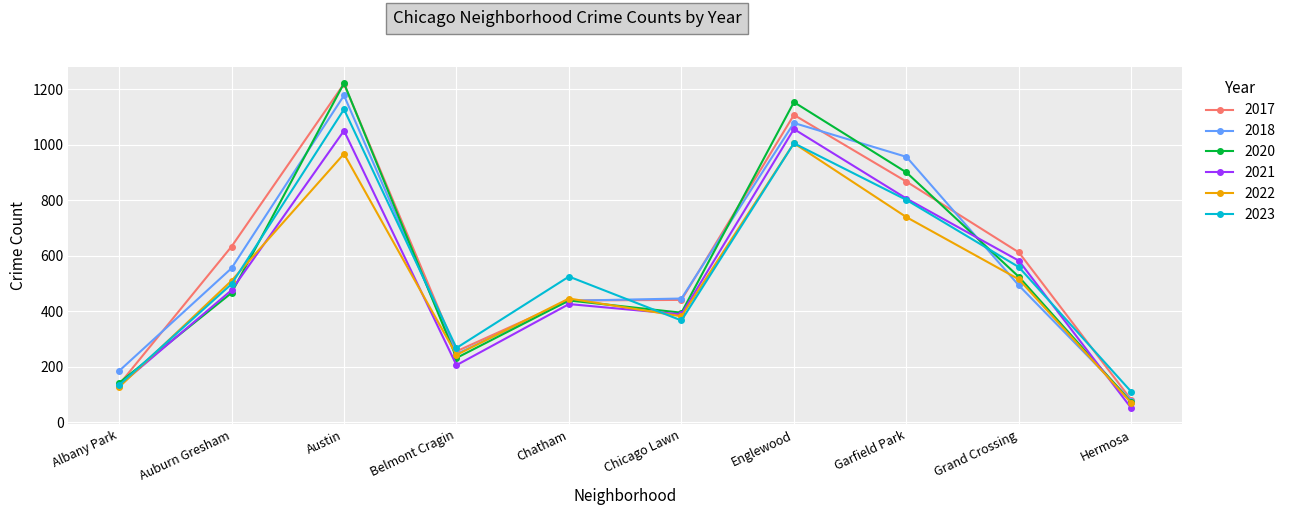

What is the total value across all series at Hermosa?

462